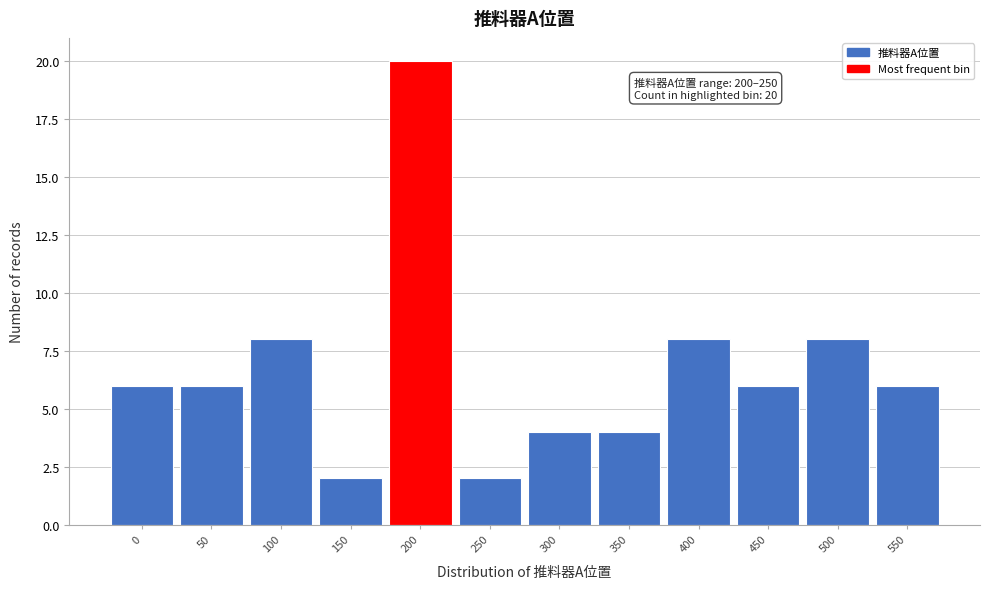

Reading left to right, list all the values displayed in this chart.

6	6	8	2	20	2	4	4	8	6	8	6